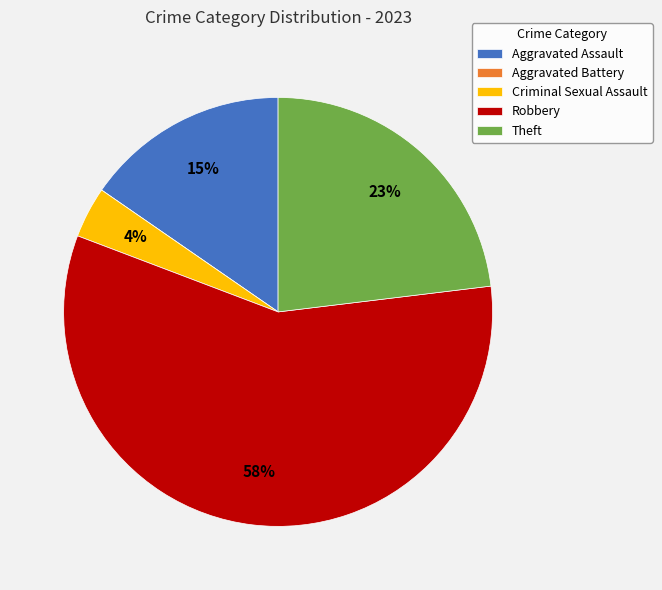

Is the sum of Theft and Robbery greater than half?

Yes